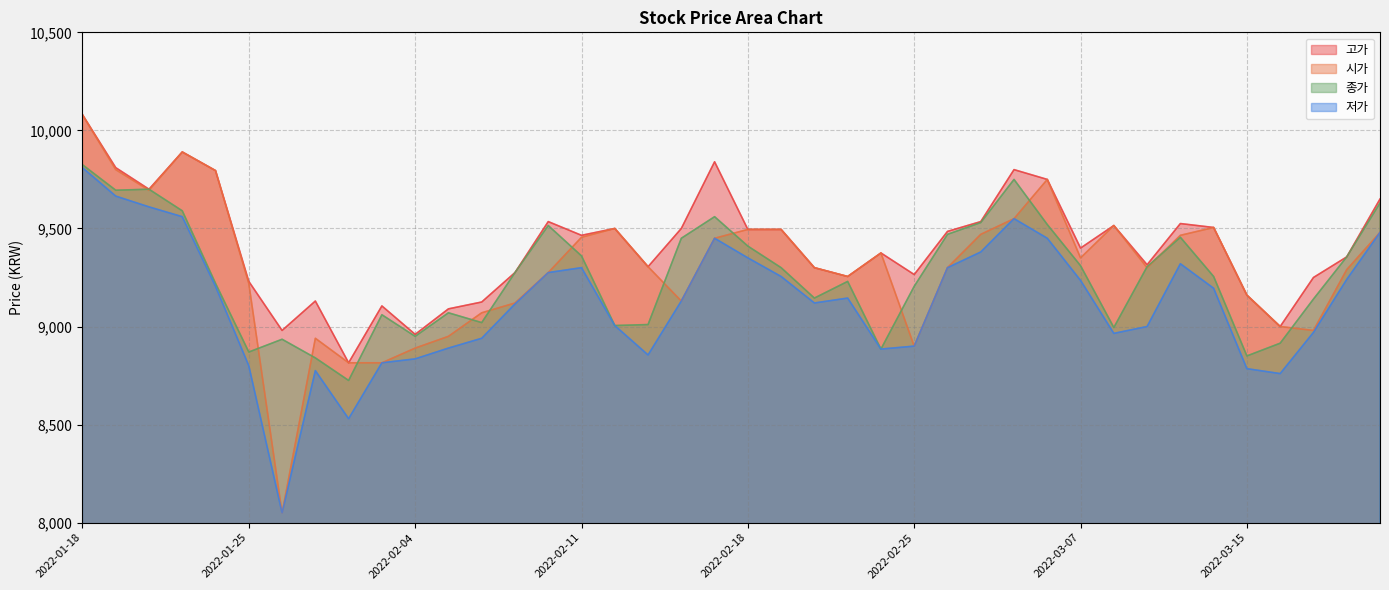

What is the sum of all 시가 values?

372180